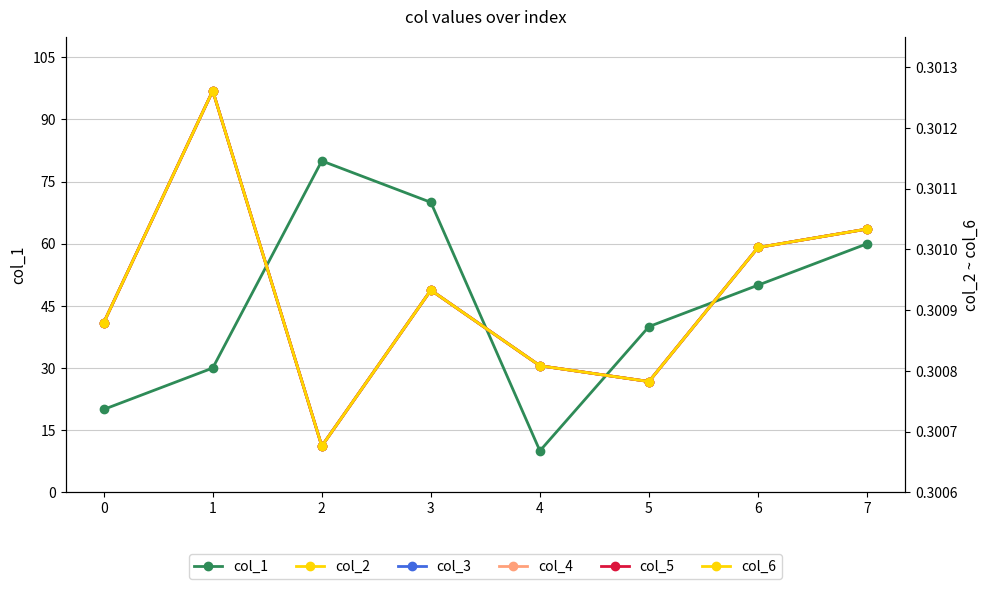

What is the value of the col_6 point at the 1st from the left?

0.3